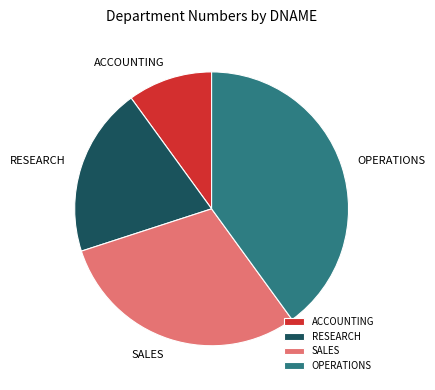

Approximately how many times larger is the value at RESEARCH compared to OPERATIONS?

0.5